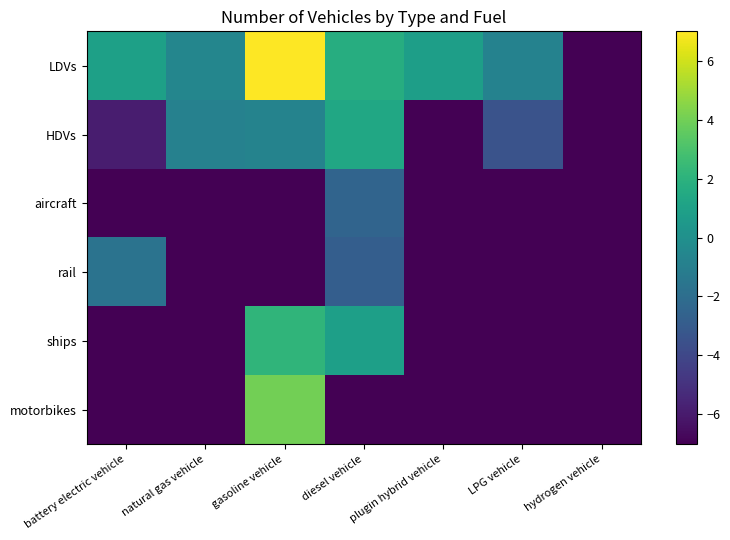

Between plugin hybrid vehicle and LPG vehicle, which series saw the biggest shift?

HDVs